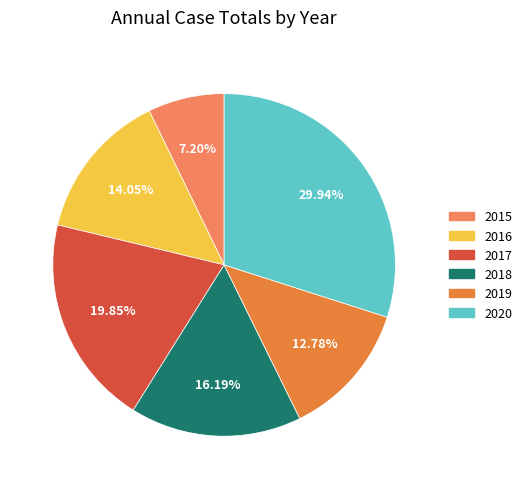

How many slices are in this pie chart?

6